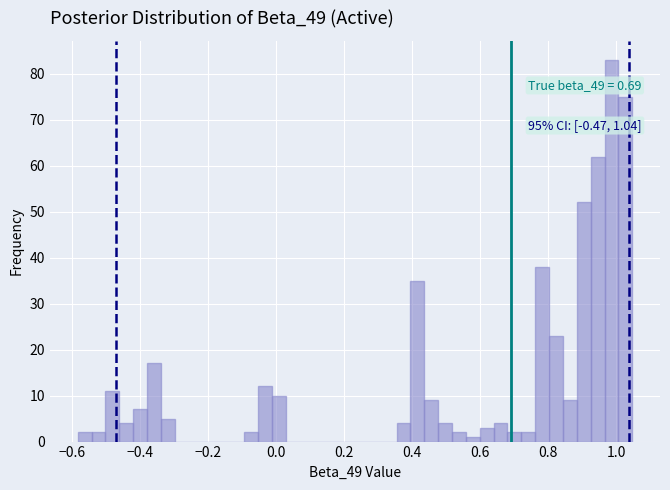

Around what value on the x-axis is the tallest bar? Give the approximate position of its centre, as read against the axis.

0.98